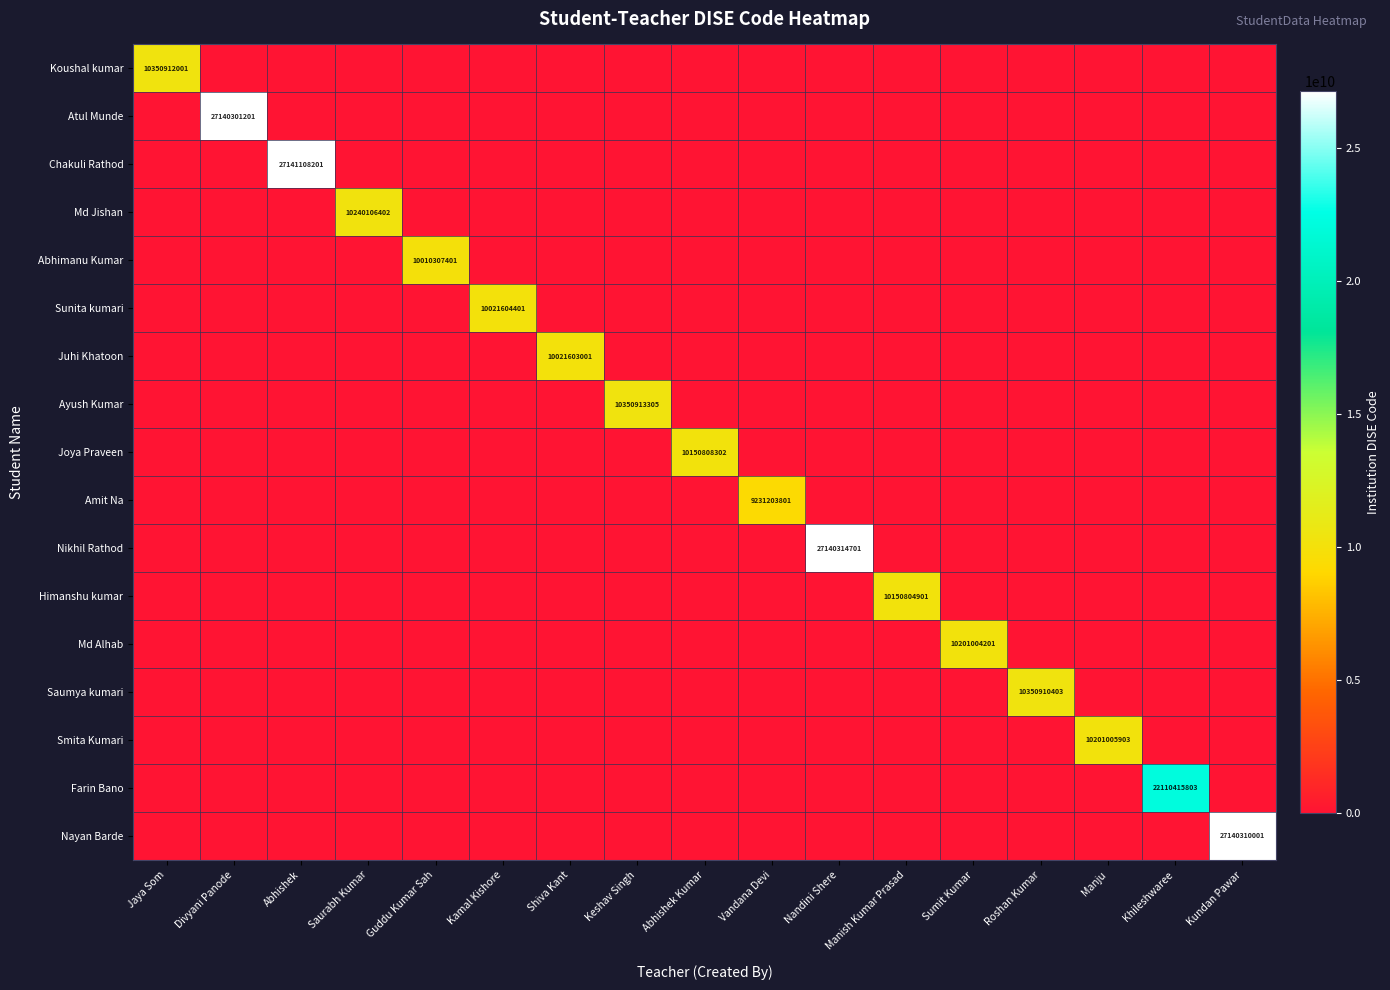

At how many categories does at least one series exceed 8527496567?

17